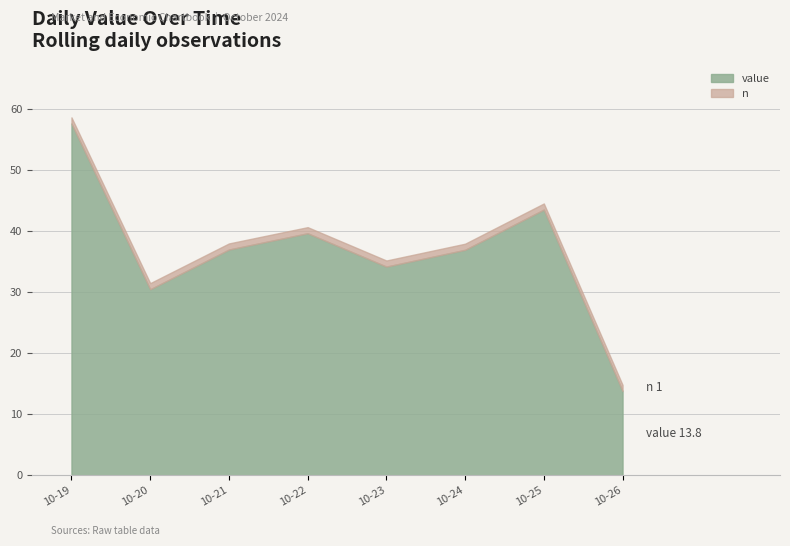

What is the approximate value of value at 2024-10-25?

43.5